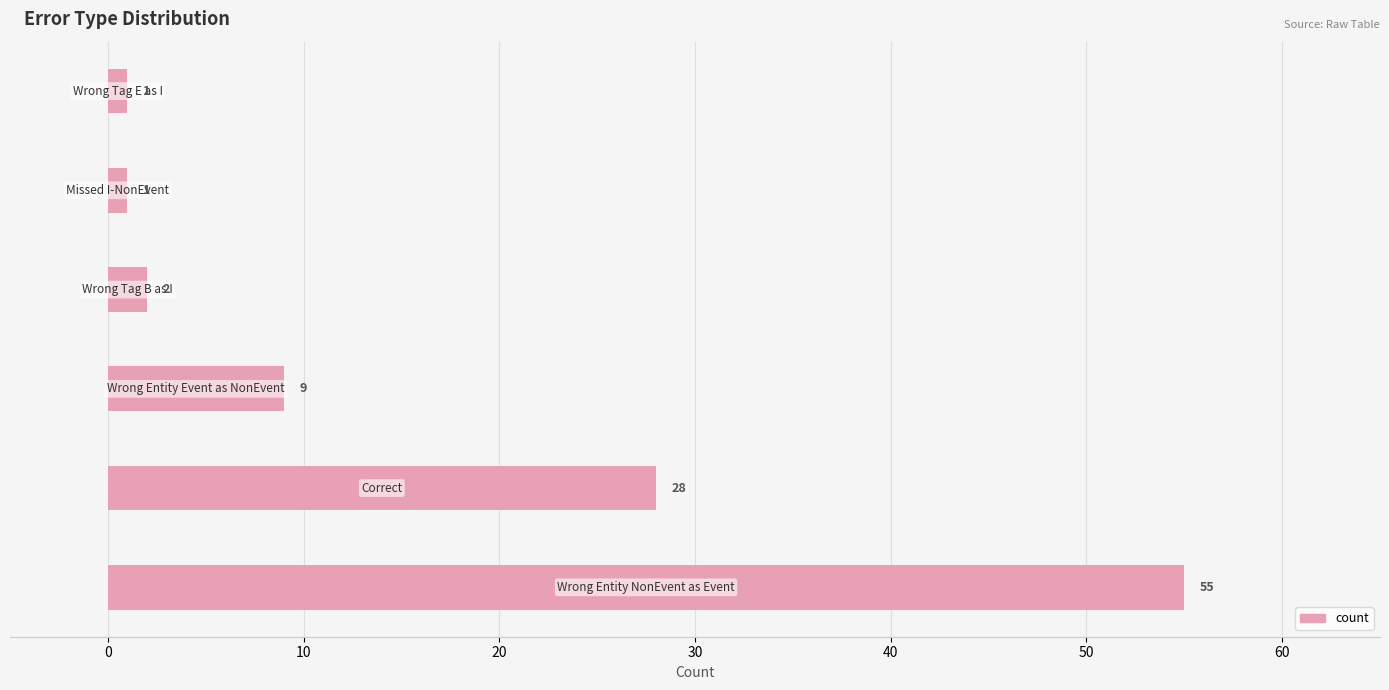

What is the maximum value shown in the chart?

55